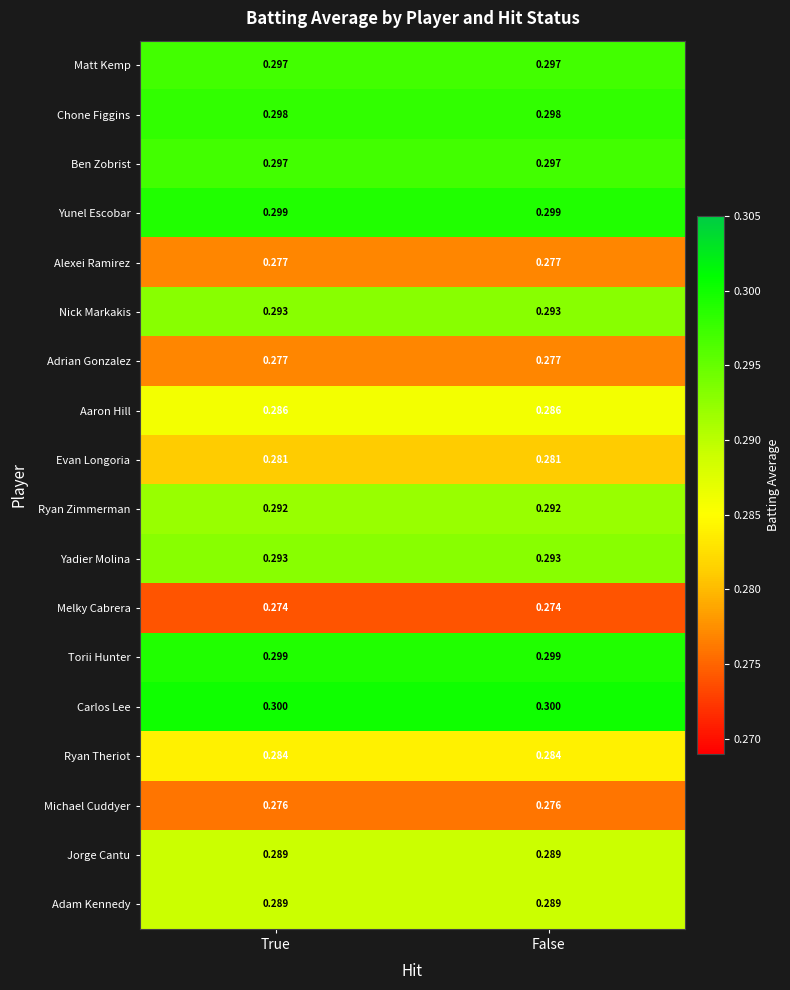

Is the value of Adrian Gonzalez at True greater than the value of Michael Cuddyer at False?

Yes